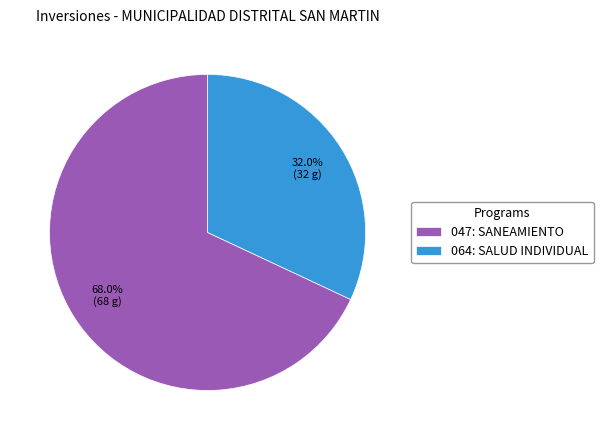

Is the sum of 064: SALUD INDIVIDUAL and 047: SANEAMIENTO greater than half?

Yes